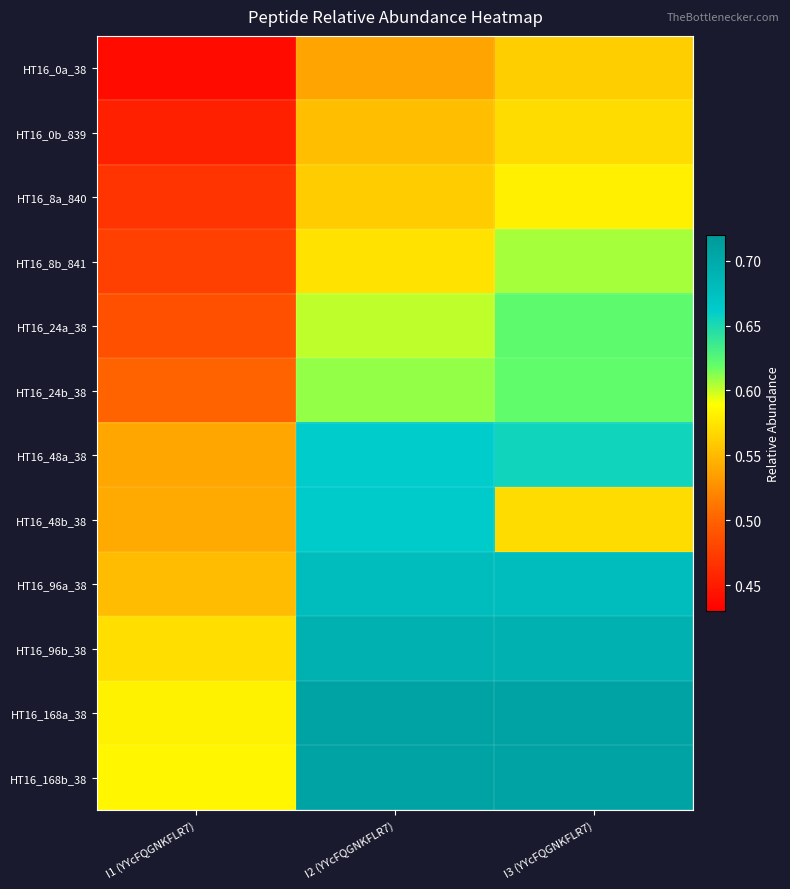

Count the number of data series in this chart.

12